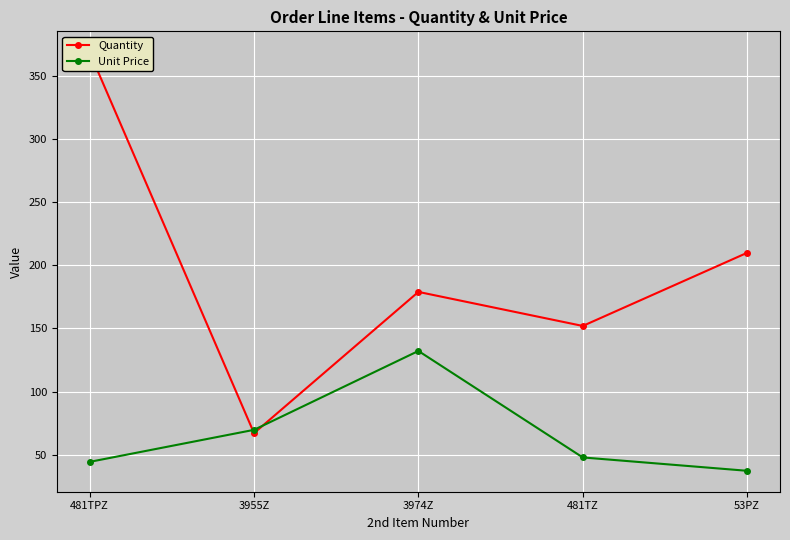

How many times do Unit Price and Quantity cross each other?

2